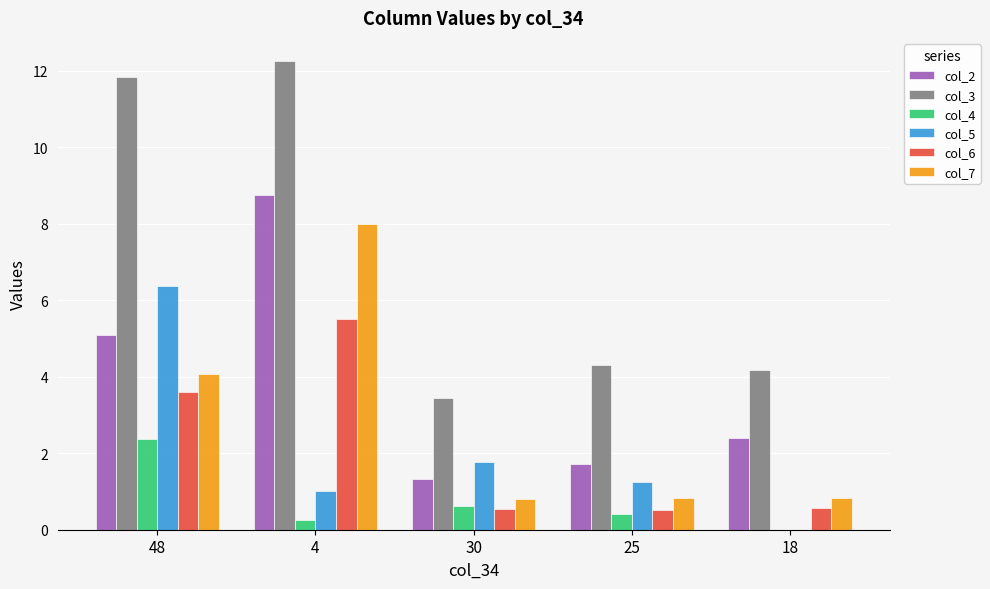

What is the total value across all series at 18?

7.9